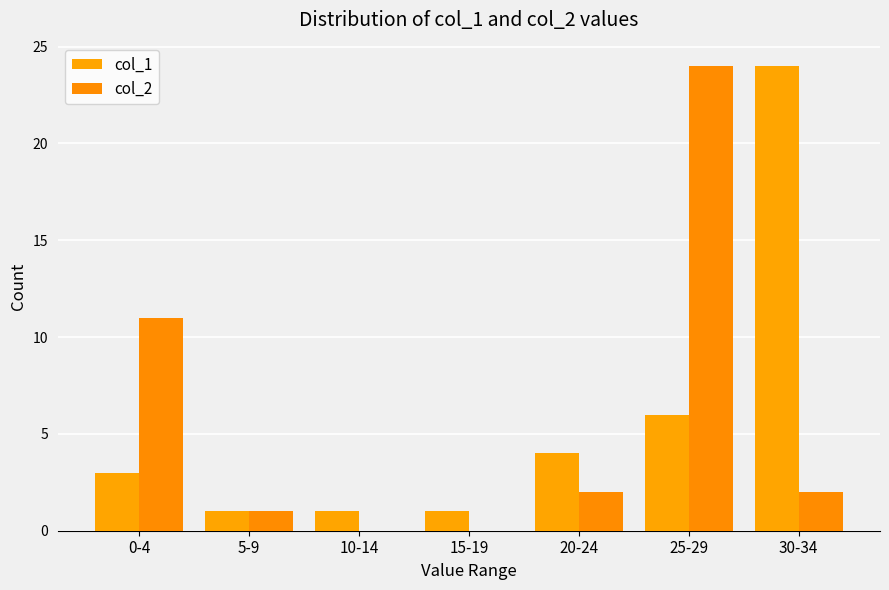

Reading right to left, what are all the values shown in this chart?

col_1: 24	6	4	1	1	1	3
col_2: 2	24	2	0	0	1	11